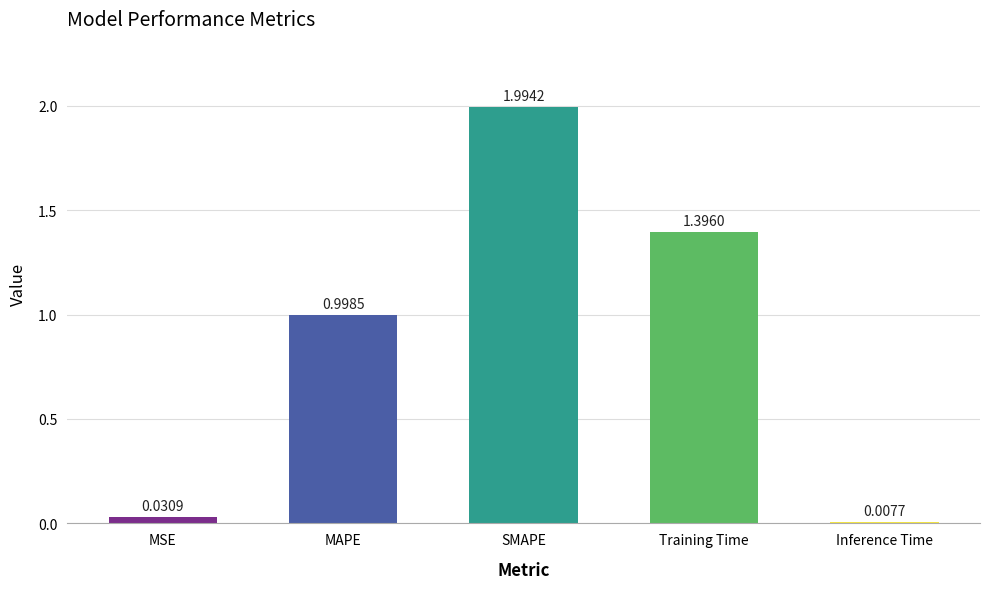

What is the change in value from SMAPE to Training Time?

-0.6